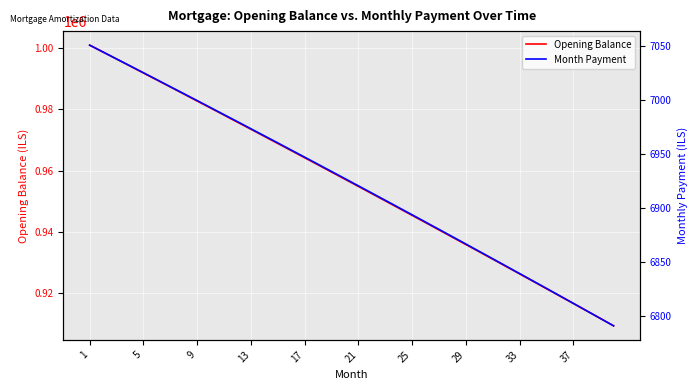

How many data points in Opening Balance are above 957172?

20